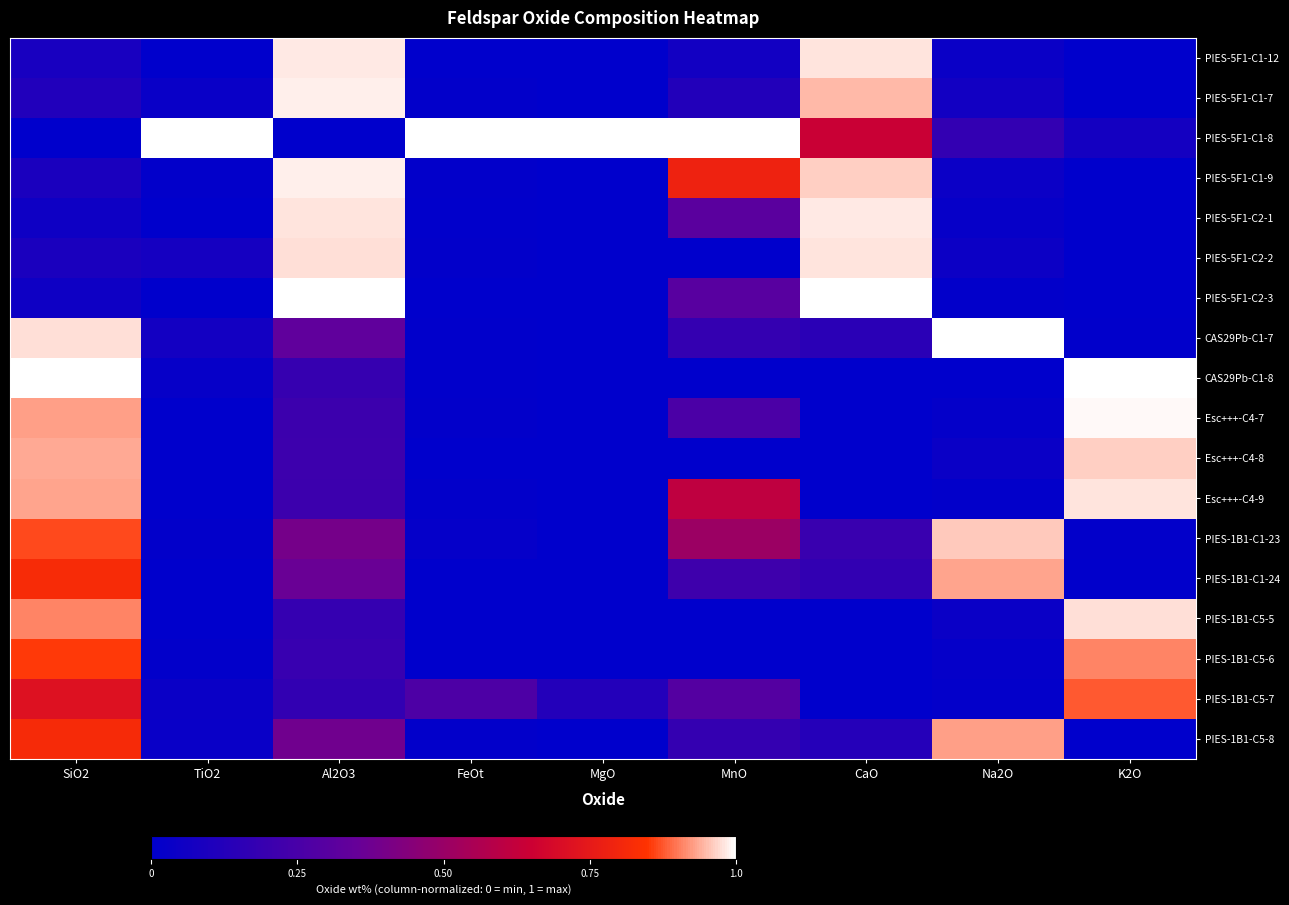

What is the difference between the highest and lowest values at MnO?

1.0